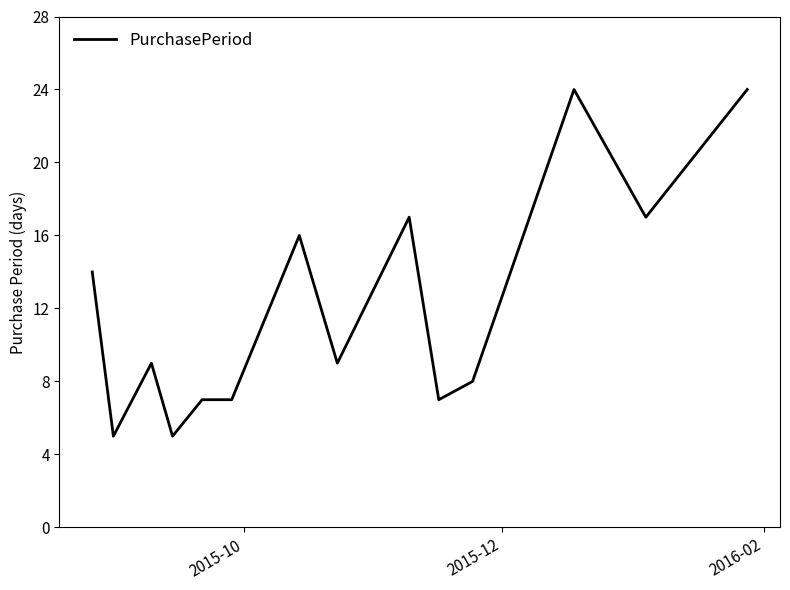

What is the smallest value displayed?

5